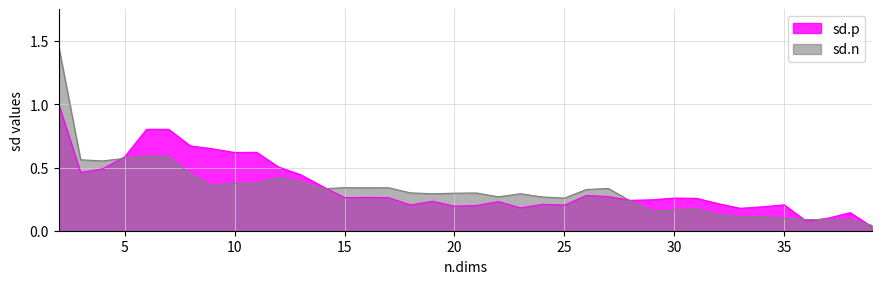

Which series ends up on top after the final intersection of sd.n and sd.p?

sd.n